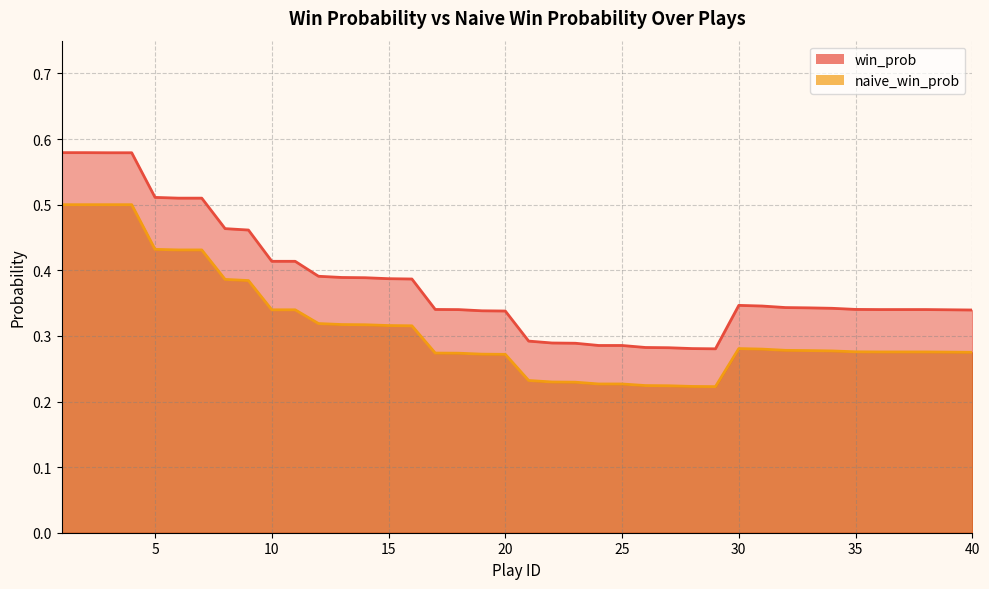

Count the naive_win_prob values in the range 0 to 1.

40